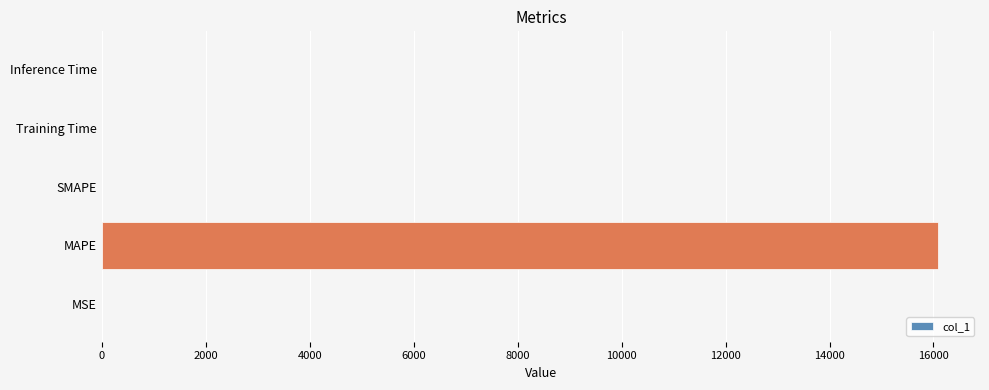

Is it true that the value at MSE is 0.0?

True